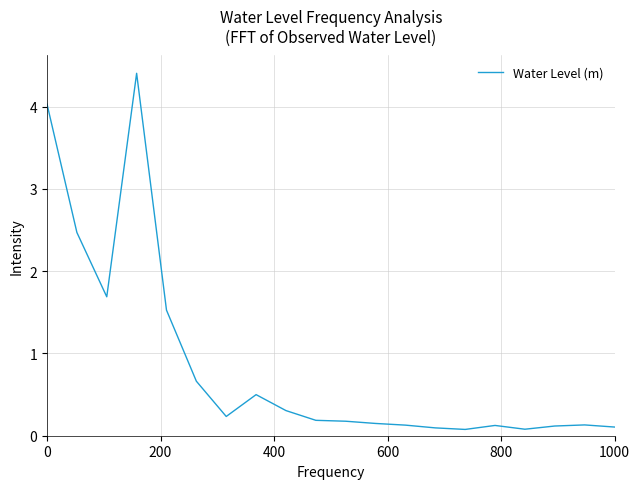

What is the difference between the maximum and minimum values?

4.3